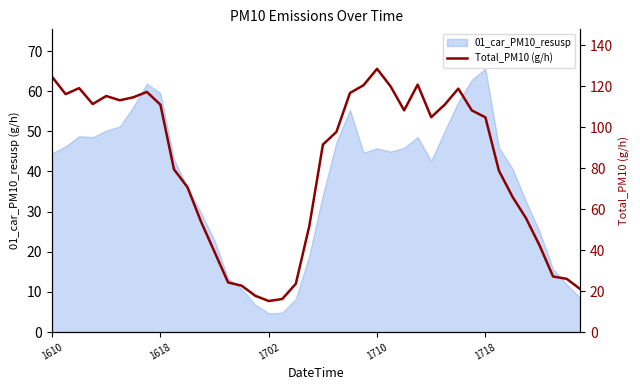

What is the maximum value for 01_car_PM10_resusp?

65.6